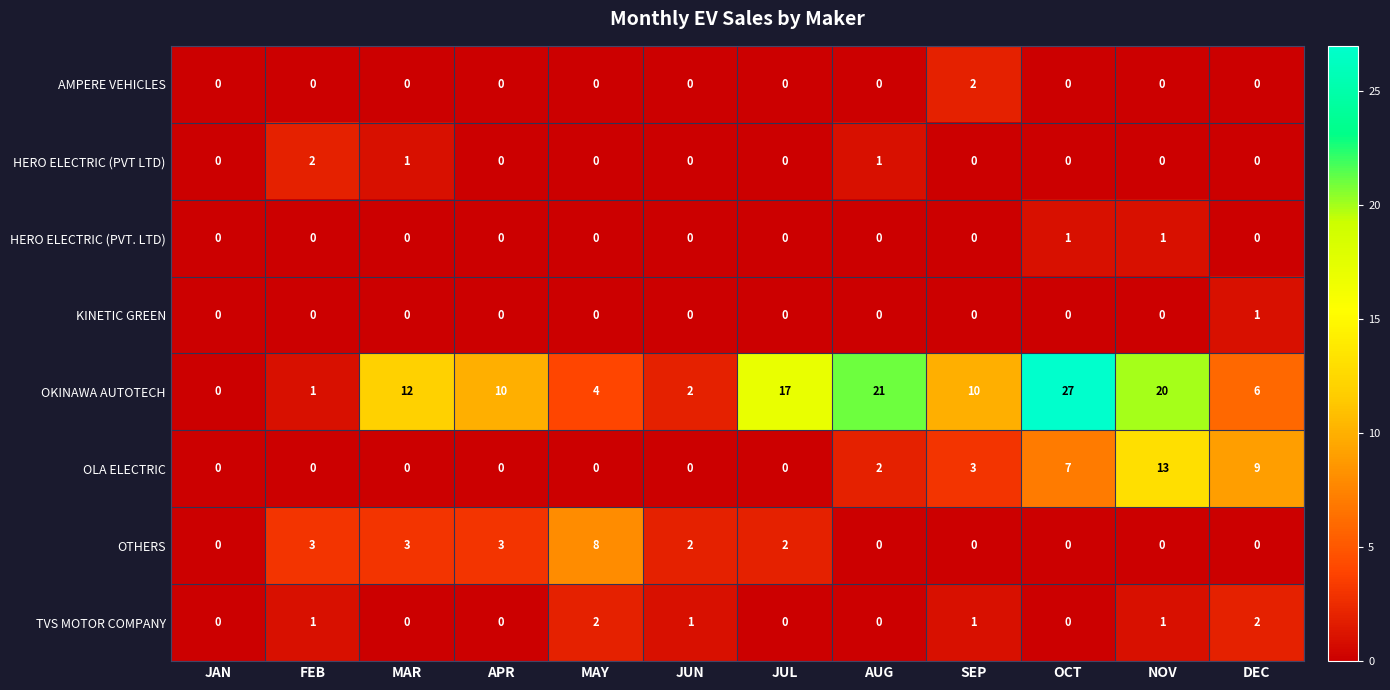

The OKINAWA AUTOTECH series shows 10 at APR. True or false?

True